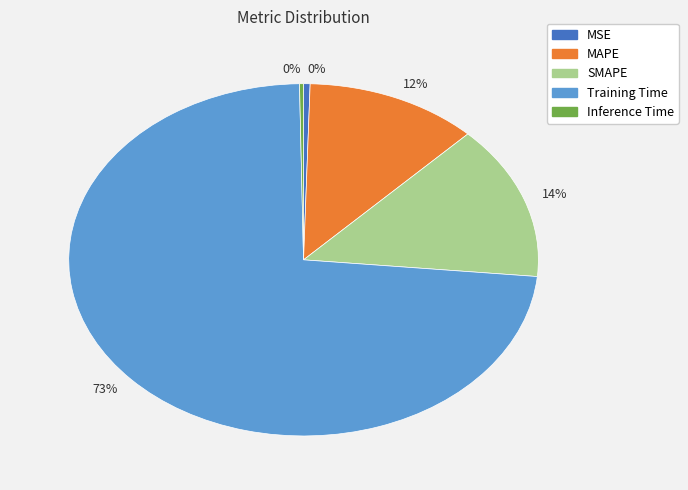

Rank the categories by value from lowest to highest.

Inference Time, MSE, MAPE, SMAPE, Training Time